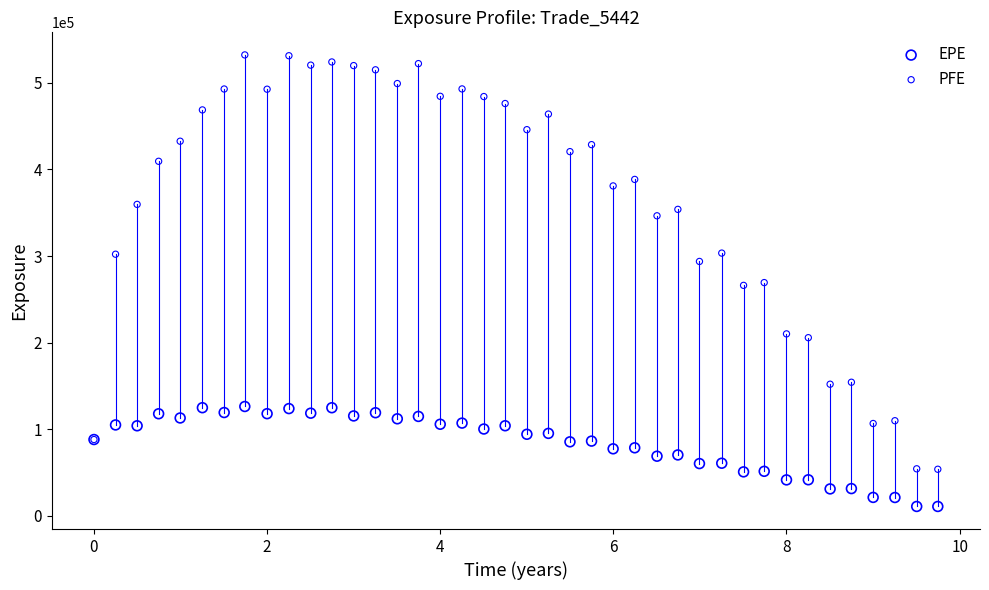

Which series has the widest spread of Y values?

PFE